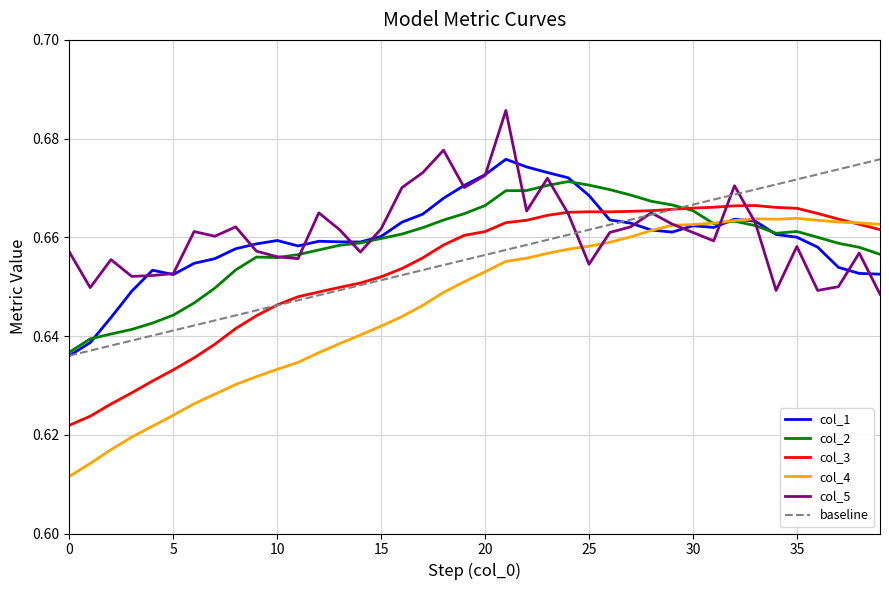

True or false: col_2 and col_1 cross at least once.

True